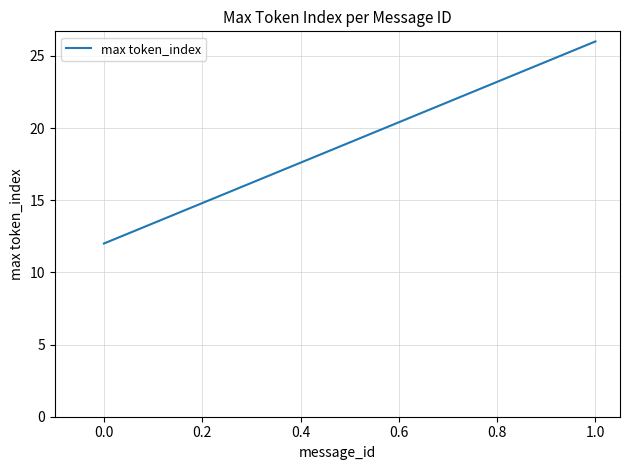

What is the minimum value shown in the chart?

12